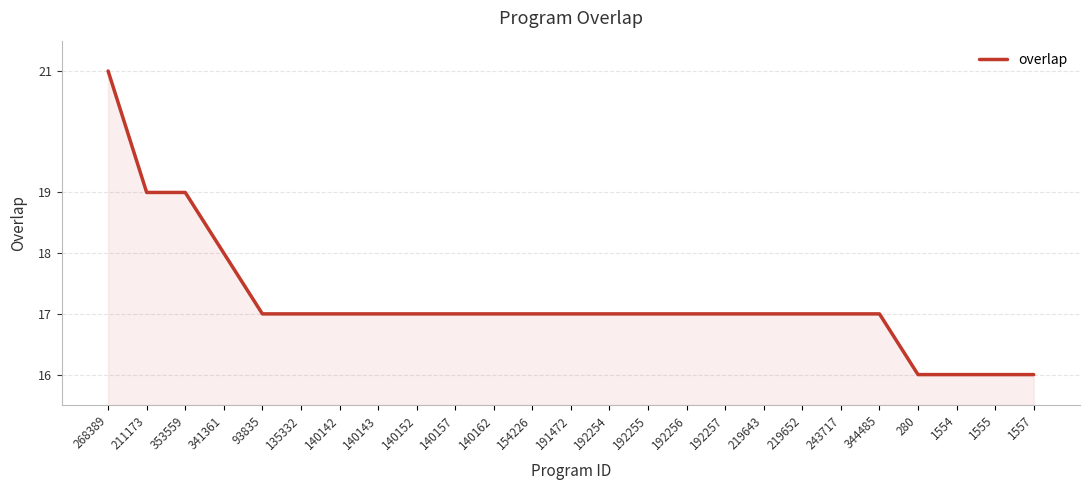

What is the difference between the values at 211173 and 191472?

2